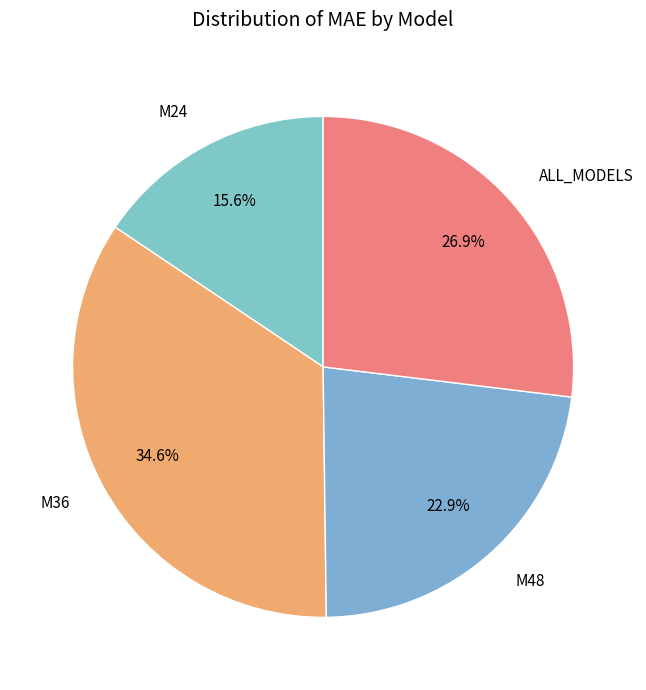

Which category has the smallest portion of the pie?

M24